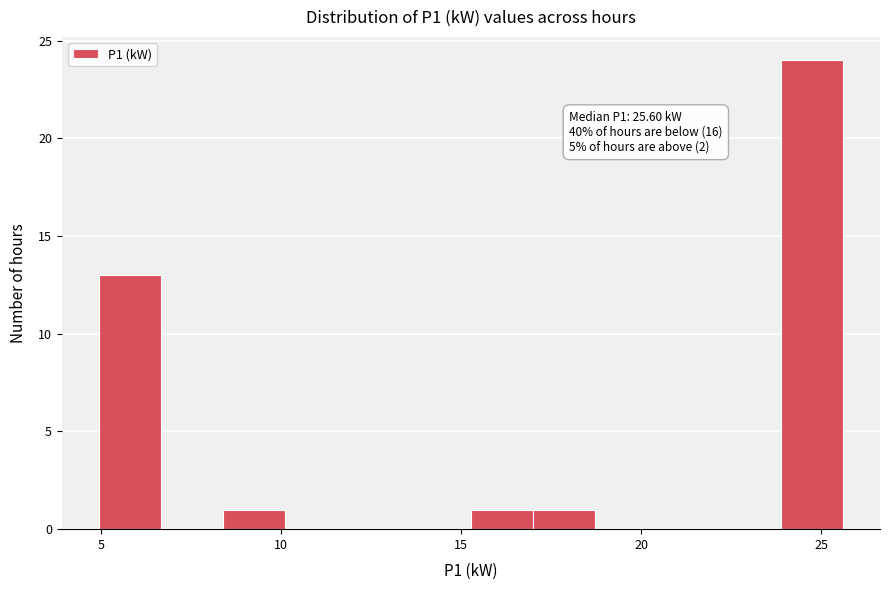

Read against the x-axis, roughly where is the centre of the tallest bar?

24.5